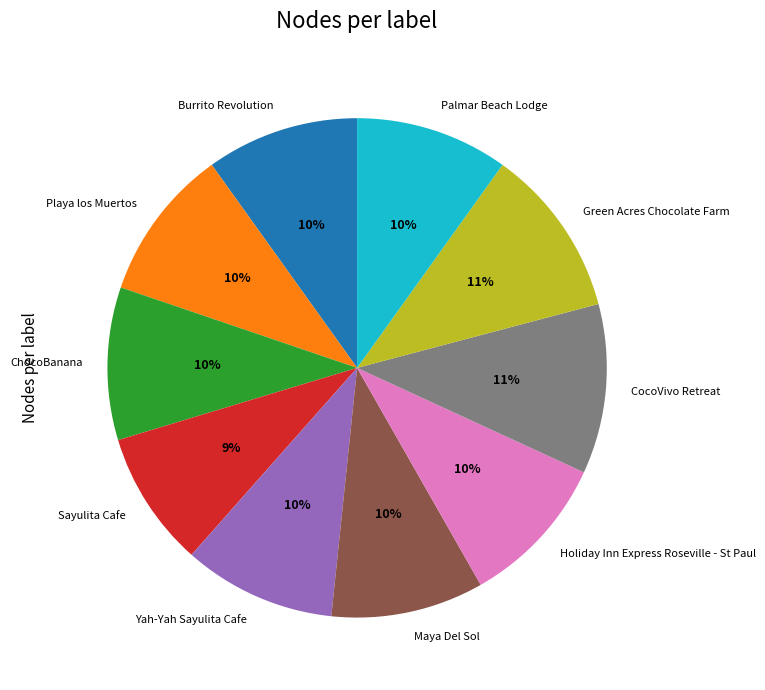

To the nearest percent, what is the difference between the largest and smallest slice percentages?

2%